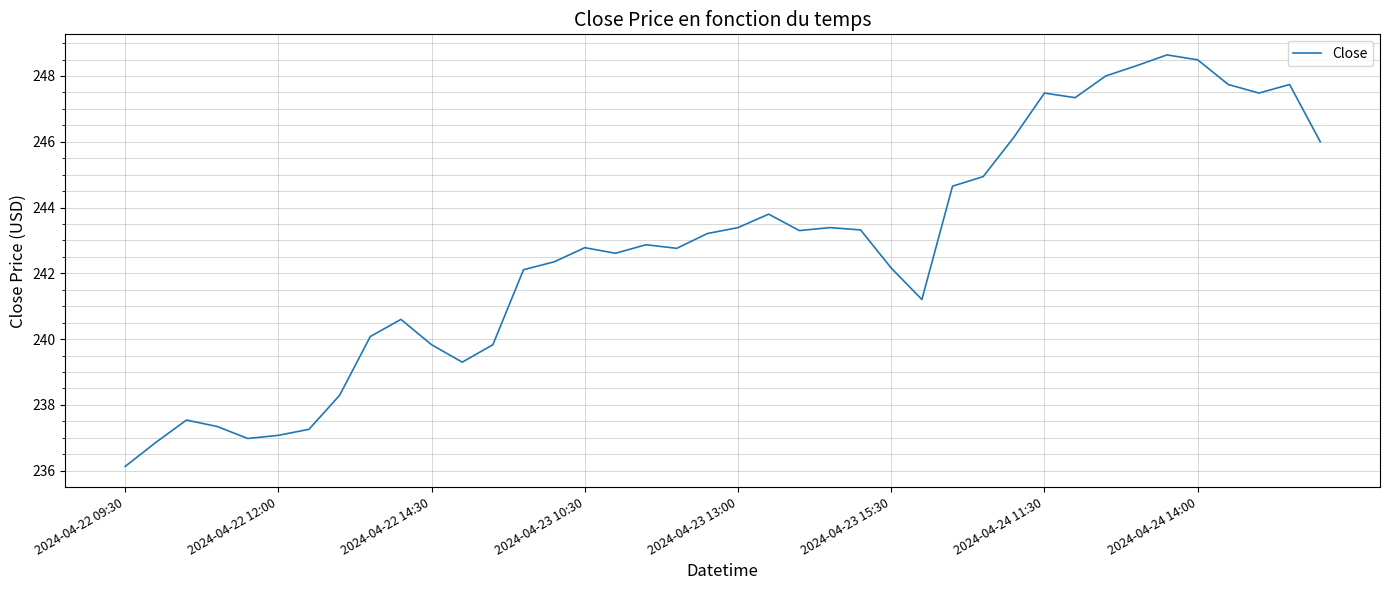

What is the difference between the maximum and minimum values?

12.5